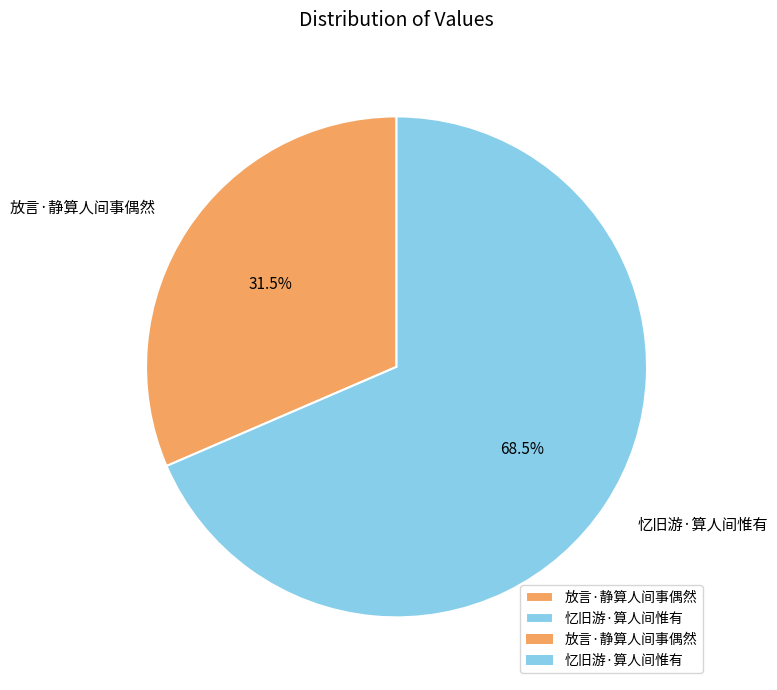

What percentage do 忆旧游·算人间惟有 and 放言·静算人间事偶然 together represent?

100.0%